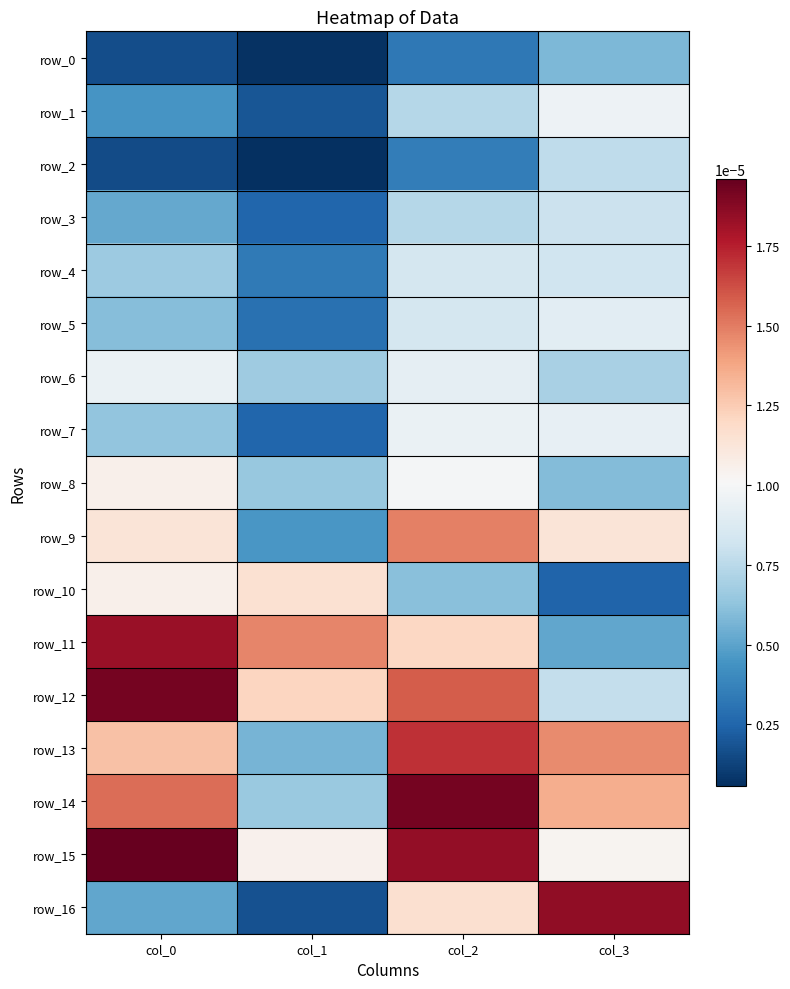

Which series has the largest range (max minus min)?

row_16